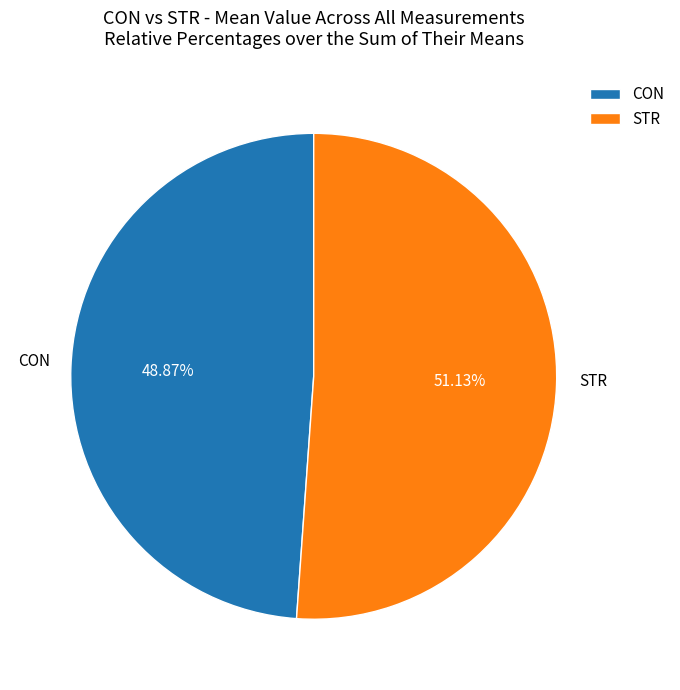

To the nearest percent, what is the difference between the STR and CON slice percentages?

2%